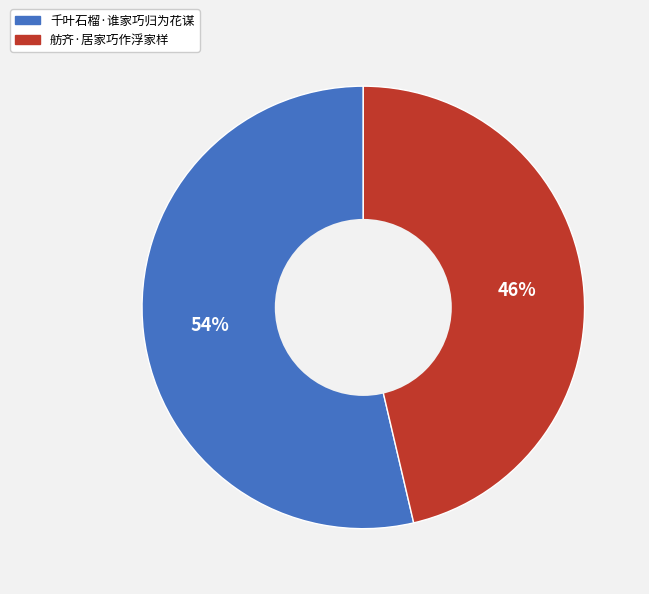

Combined, do 千叶石榴·谁家巧归为花谋 and 舫齐·居家巧作浮家样 account for over 50%?

Yes